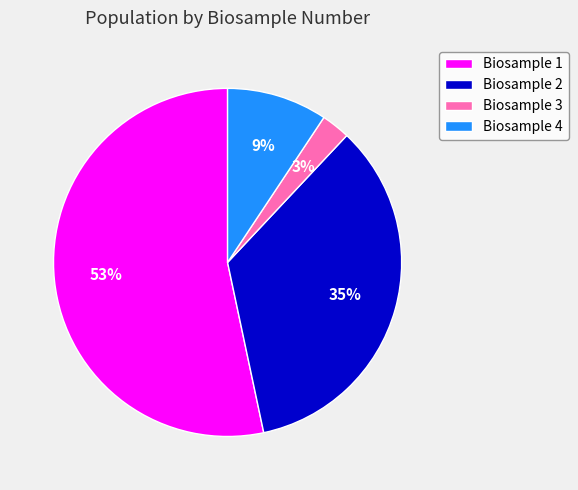

Do Biosample 4 and Biosample 3 together represent more than half of the pie?

No